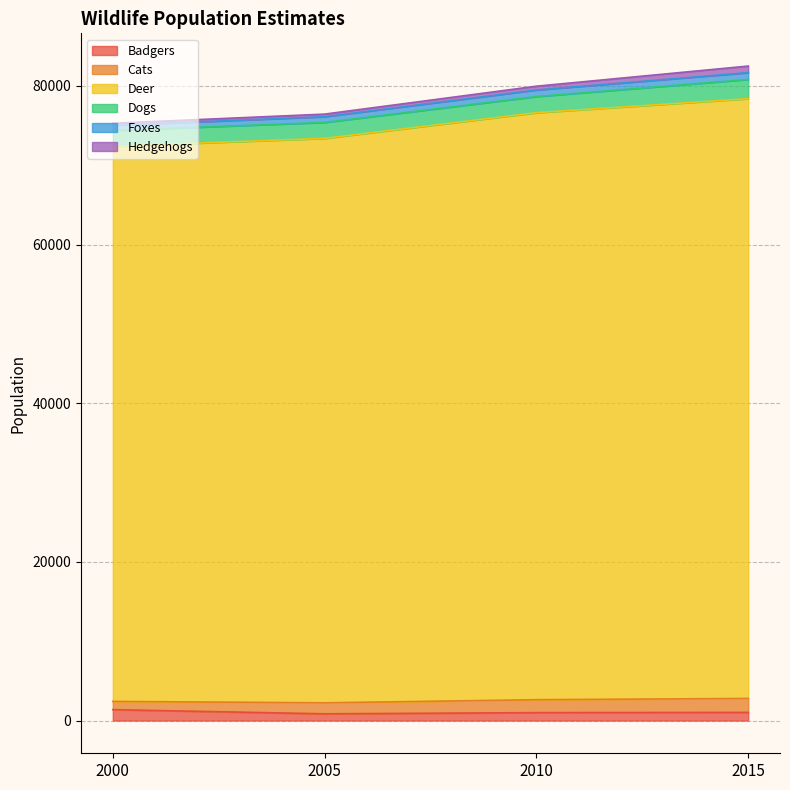

True or false: Deer and Foxes cross at least once.

False